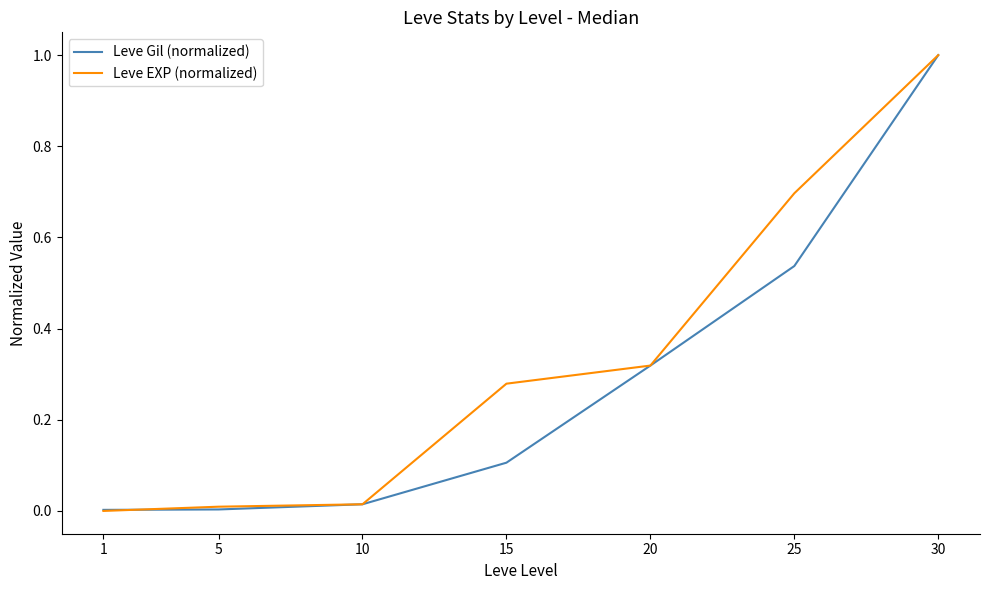

What is the difference between the Leve Gil (normalized) values at 1 and 15?

0.1